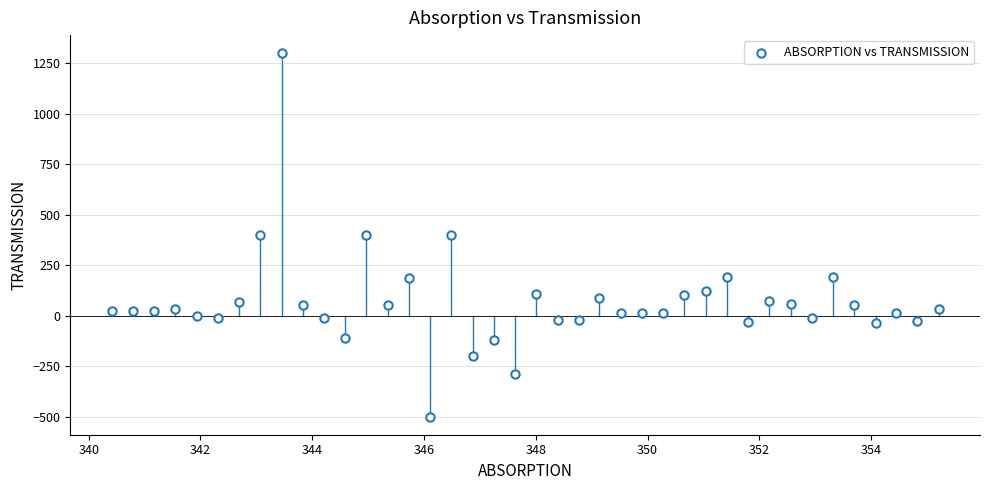

What is the range of Y values (max minus min)?

1800.0